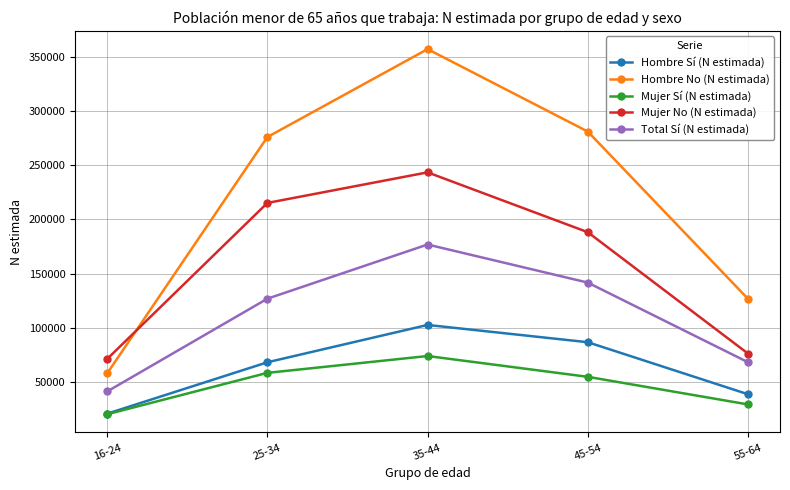

At which label does Mujer Sí (N estimada) first exceed 54933?

25-34